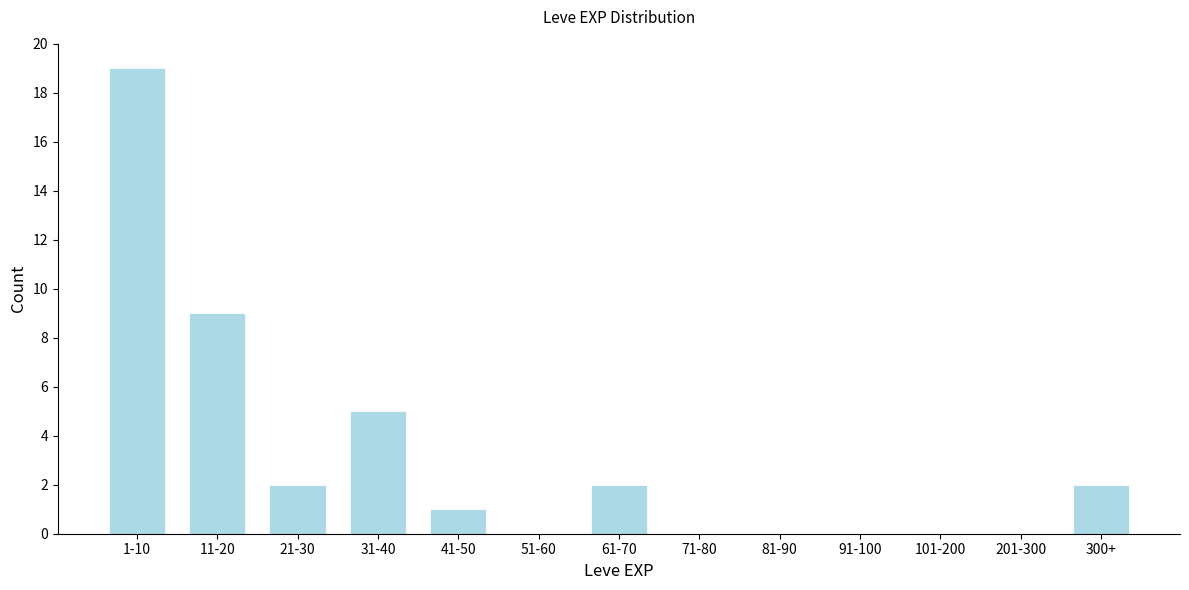

Reading left to right, list all the values displayed in this chart.

1-10=19	11-20=9	21-30=2	31-40=5	41-50=1	51-60=0	61-70=2	71-80=0	81-90=0	91-100=0	101-200=0	201-300=0	300+=2